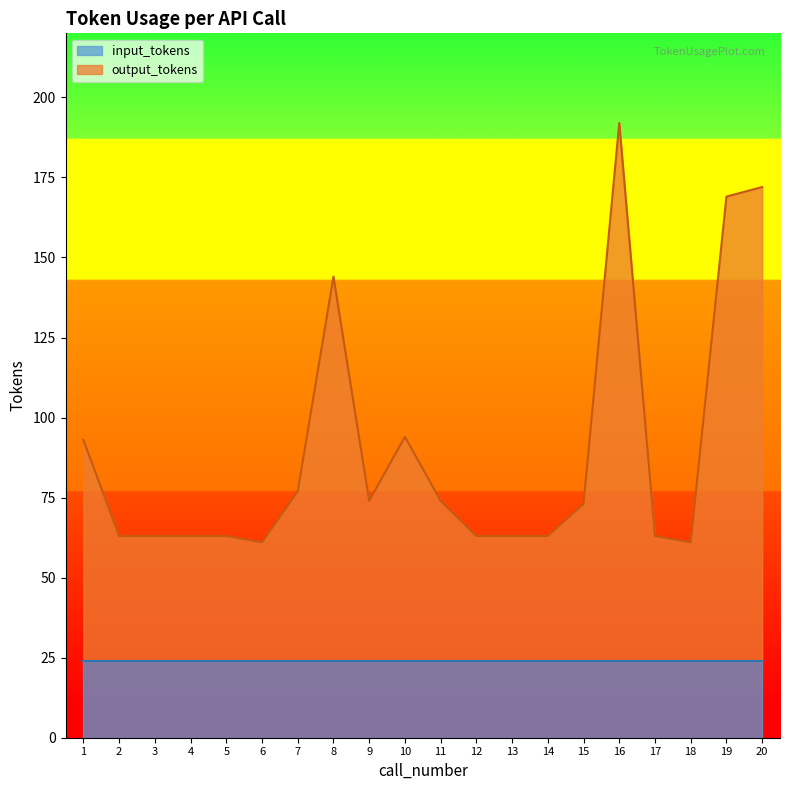

True or false: the data shows 169 at 19.

True